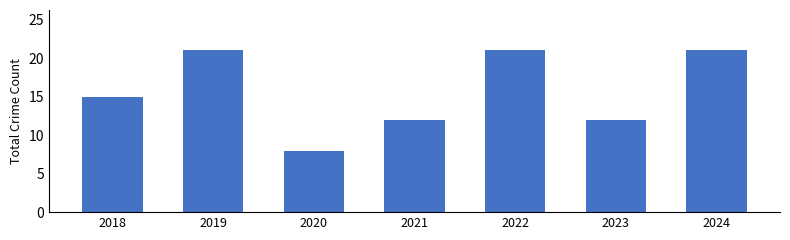

What is the change in value from 2023 to 2024?

+9